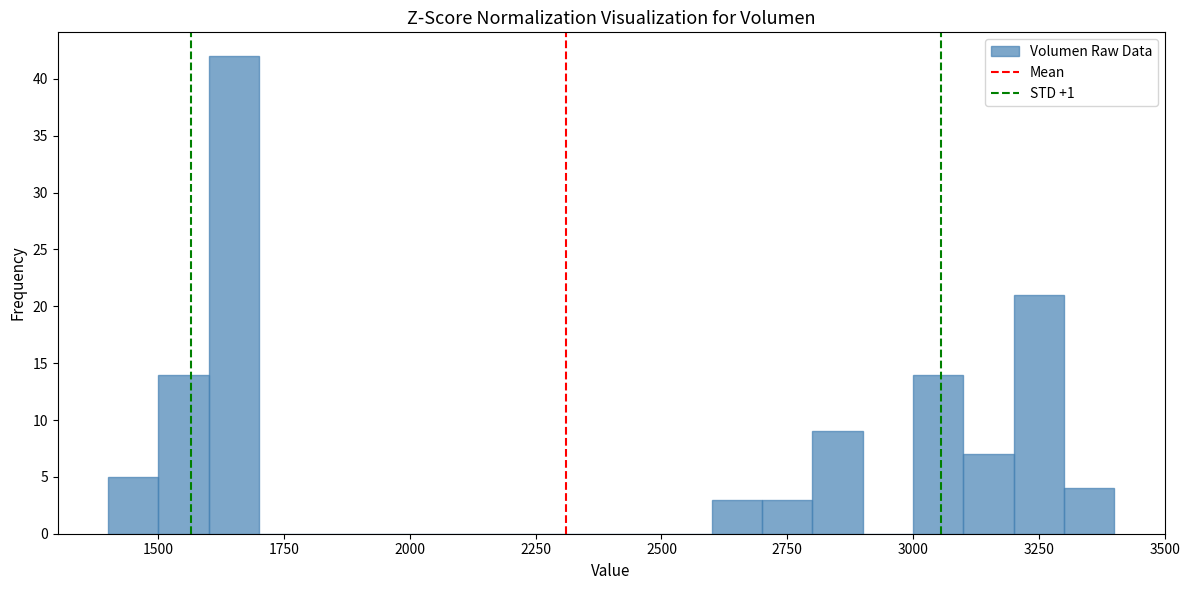

Around what value on the x-axis is the tallest bar? Give the approximate position of its centre, as read against the axis.

1650